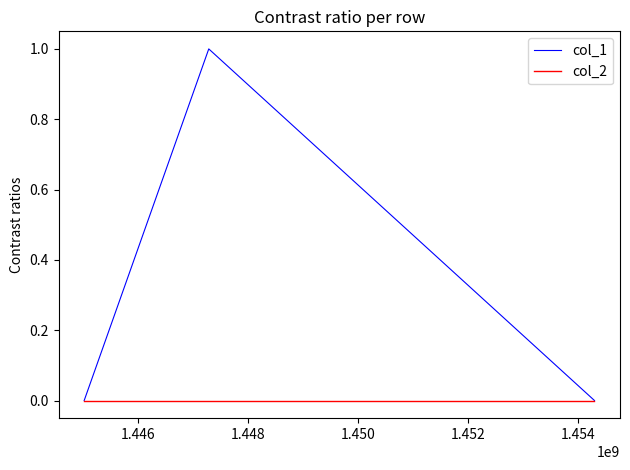

Reading left to right, transcribe all the data shown in this chart.

col_1: 0	1	0
col_2: 0	0	0